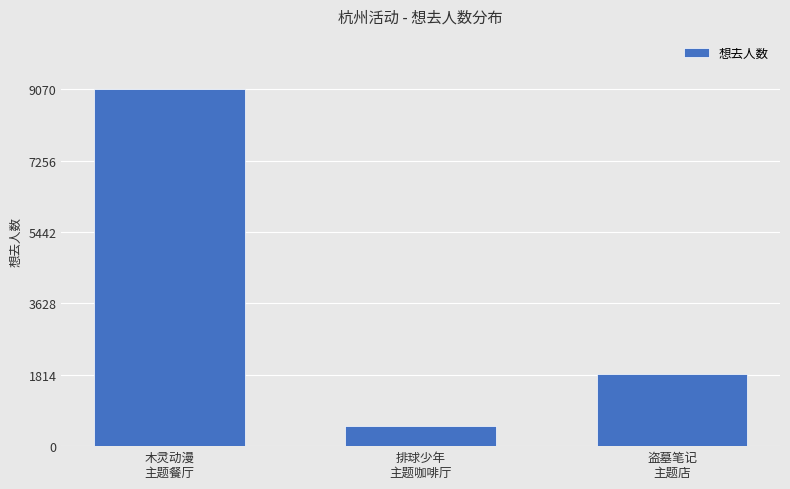

Reading left to right, transcribe all the data shown in this chart.

9070	512	1838